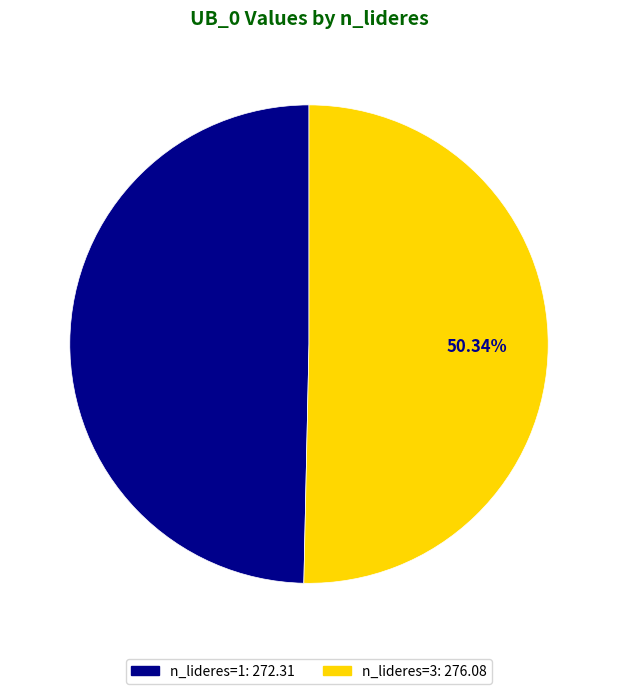

To the nearest percent, what is the average slice percentage?

50%